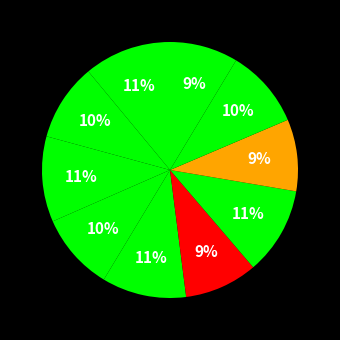

To the nearest percent, what is the average slice percentage?

10%